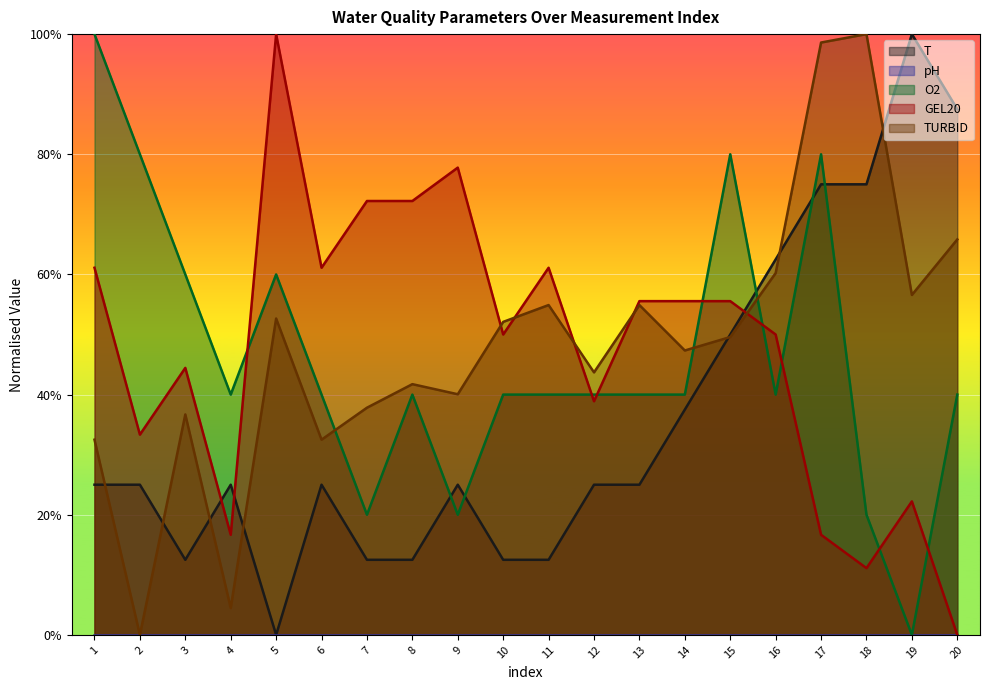

Which series has the largest total across all categories?

TURBID